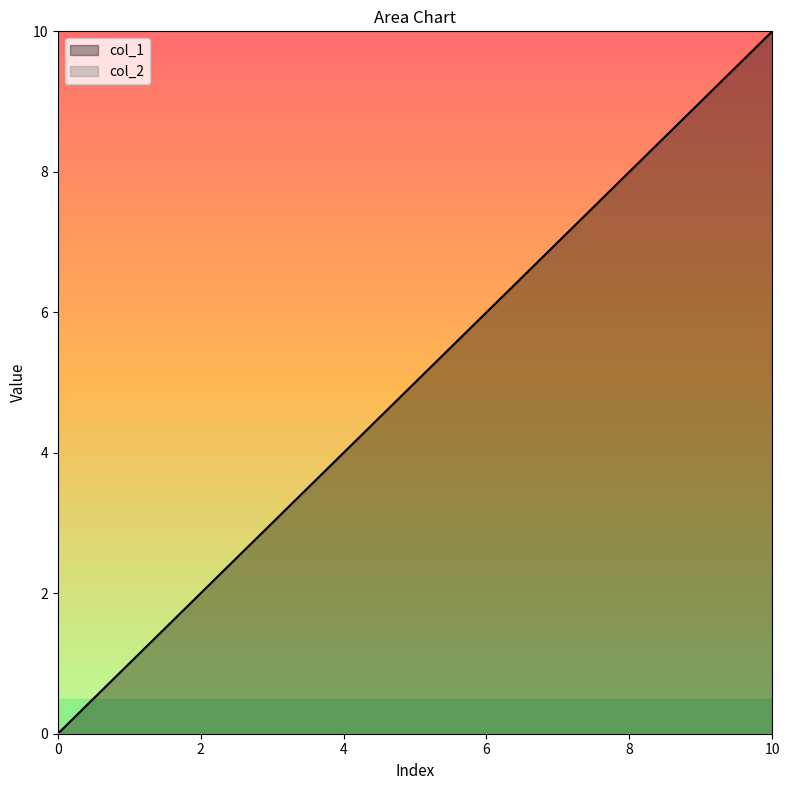

Which label corresponds to the largest value in the chart?

10